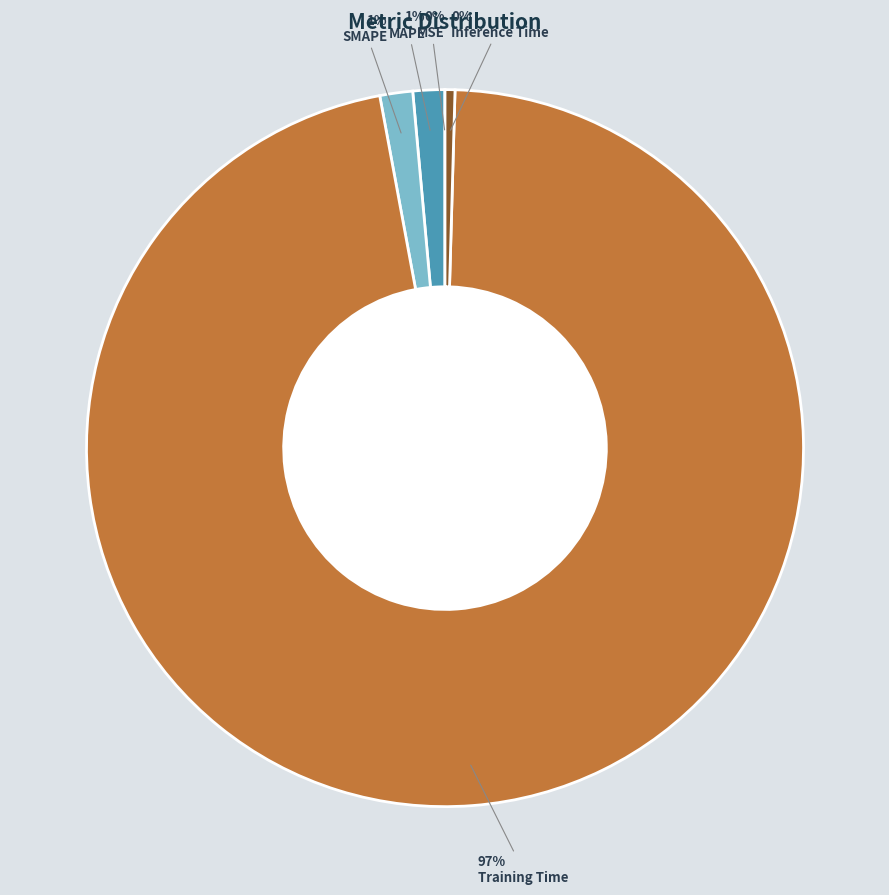

Which slice represents more than half of the pie?

Training Time